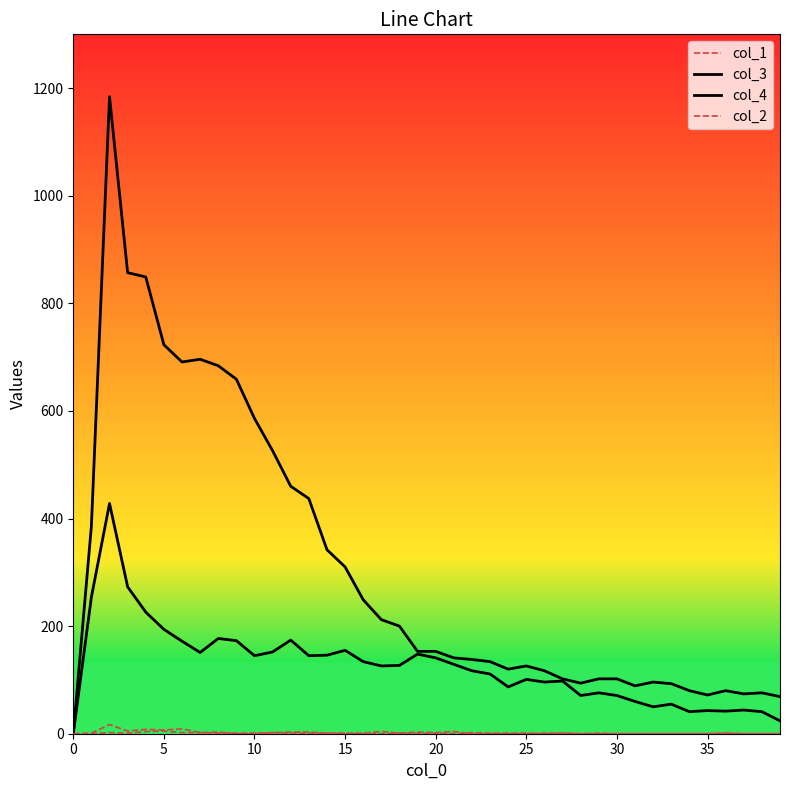

How many lines are shown in the chart?

4